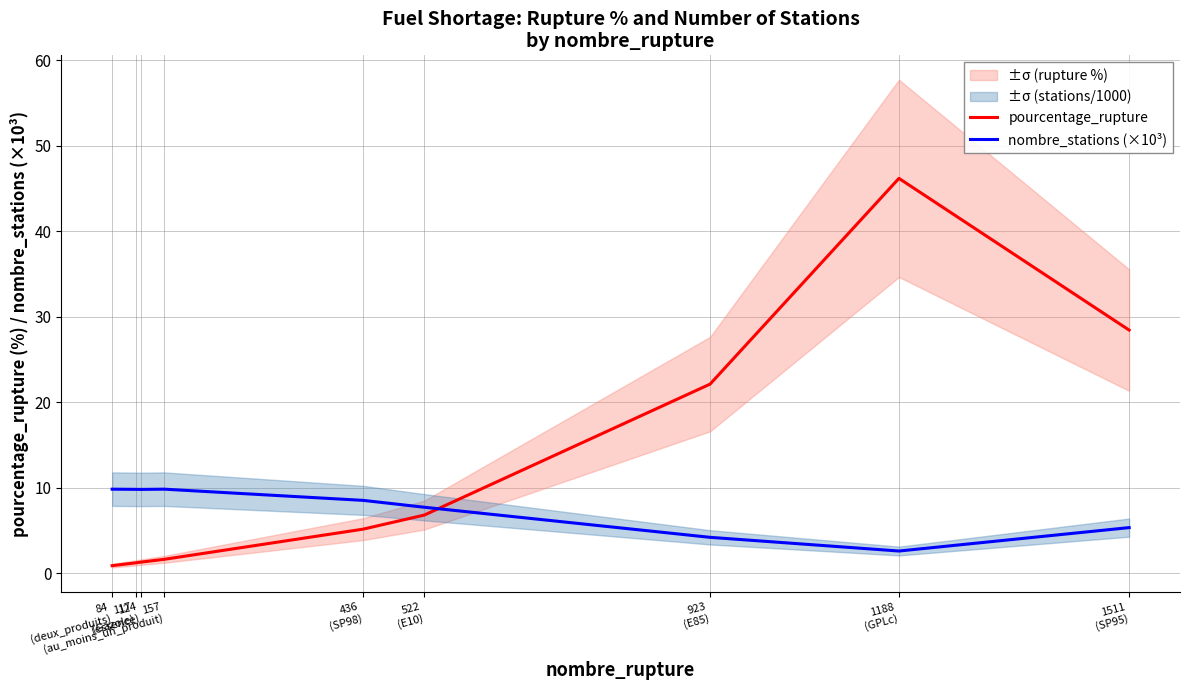

List the series in order of their peak value, lowest first.

nombre_stations (×10³), pourcentage_rupture